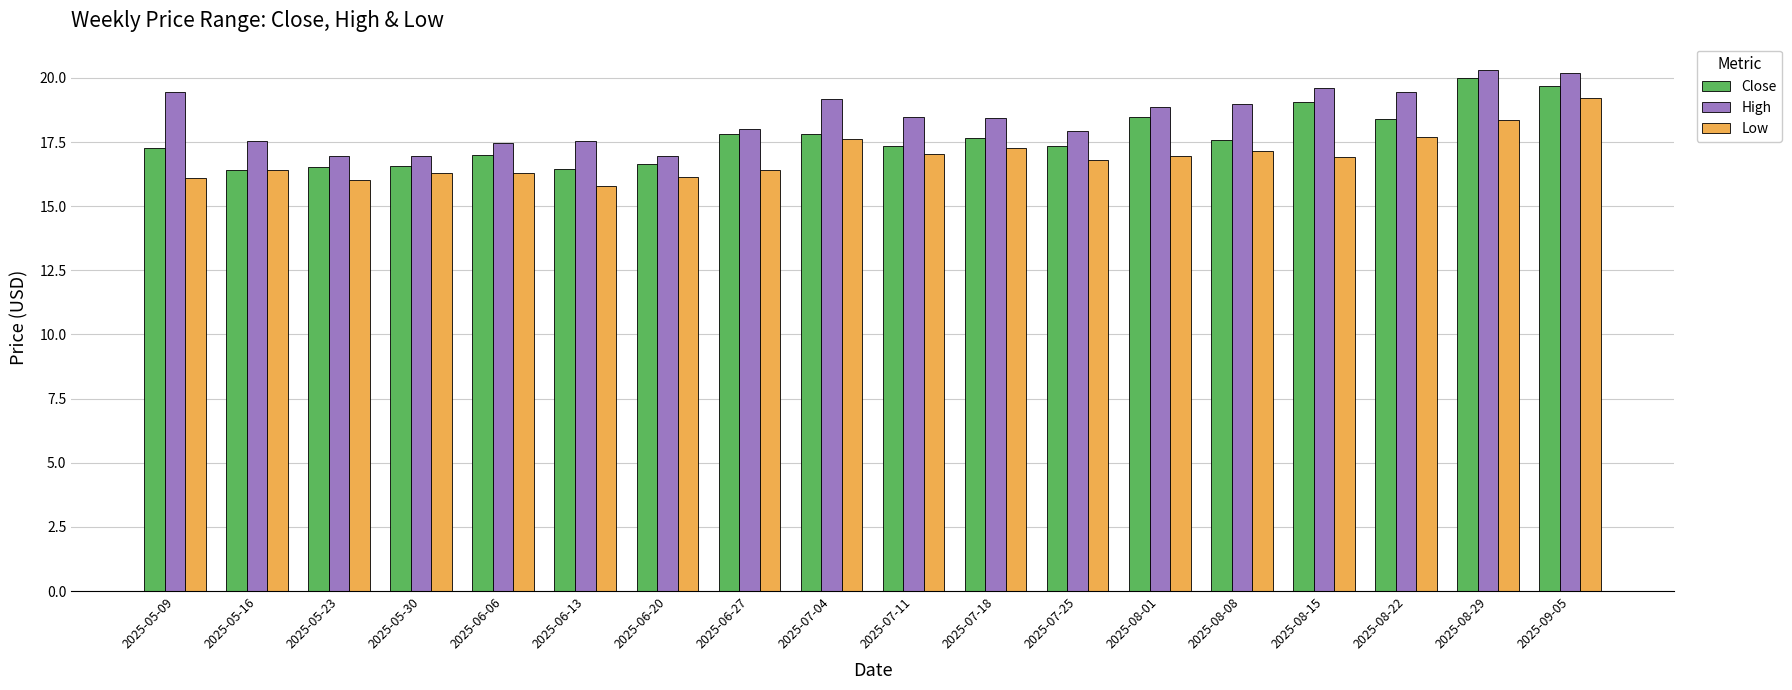

Is it true that Close equals 12.6 at 2025-08-29?

False